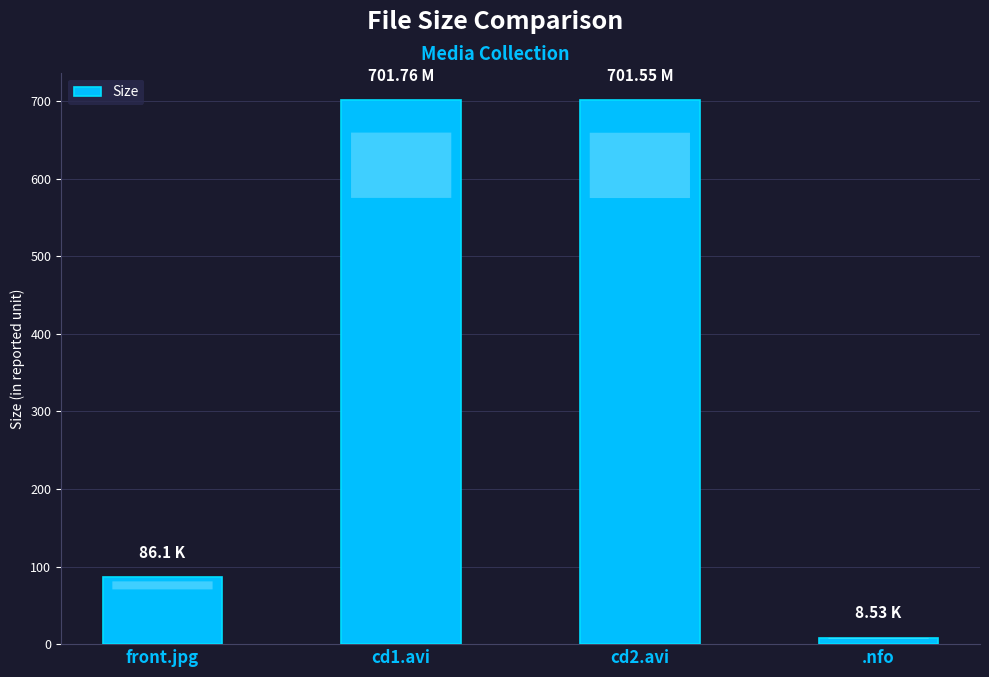

Between front.jpg and cd1.avi, which is larger?

cd1.avi